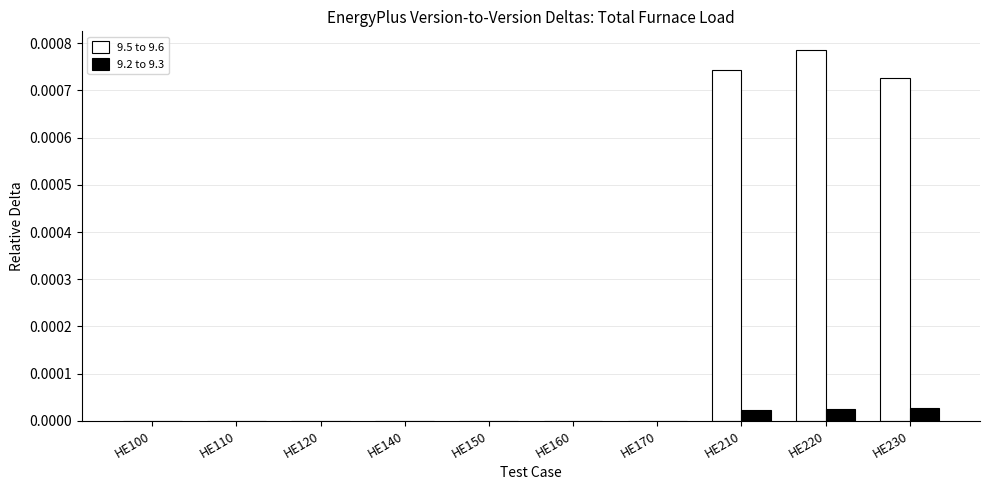

Are the bars grouped side by side (vs. stacked)?

Yes